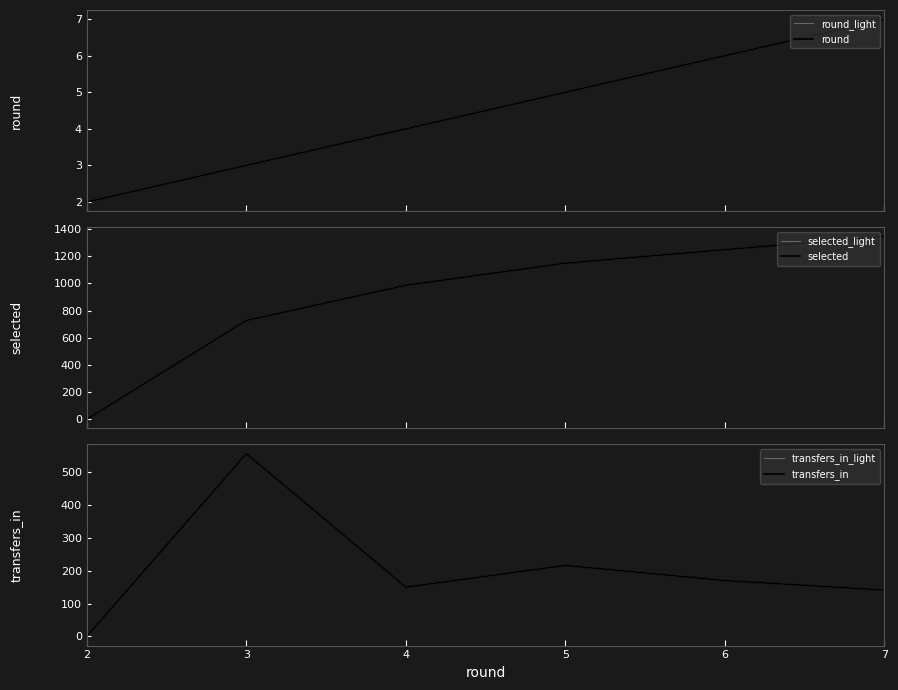

True or false: transfers_in has a value of 40 at 7.

False